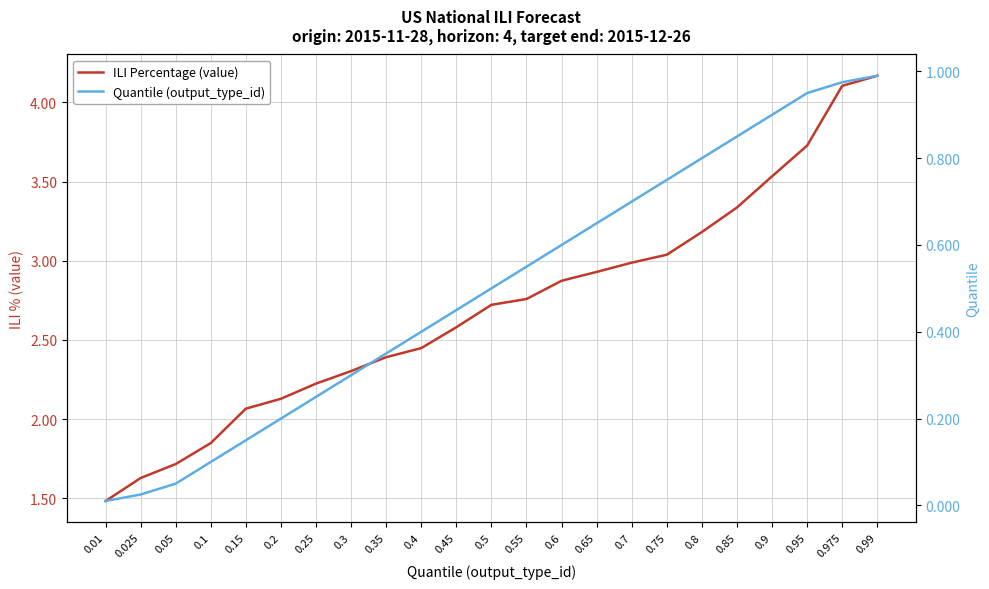

Count the number of data series in this chart.

2